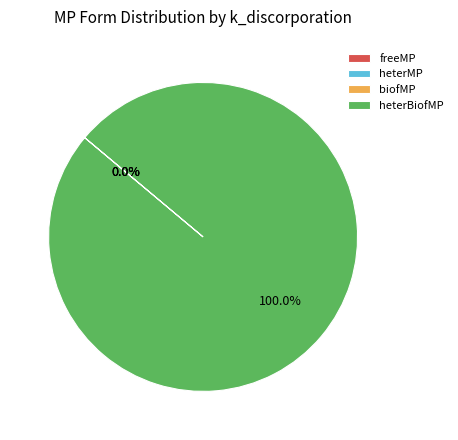

What is the largest slice in the pie chart?

heterBiofMP